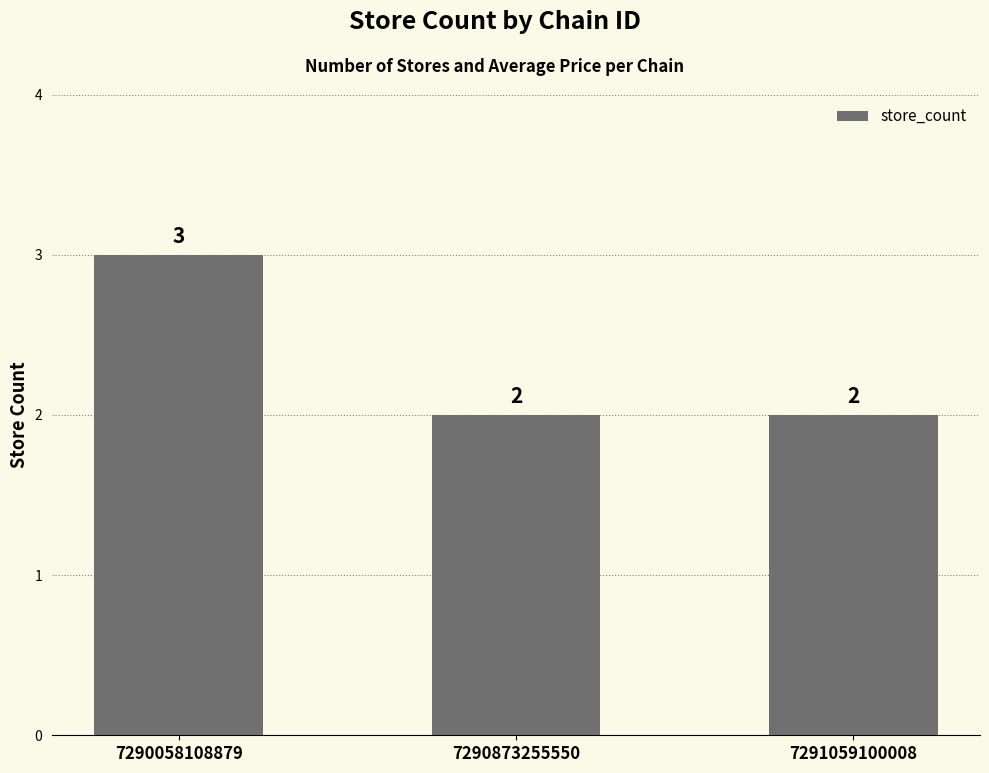

Is it true that the value at 7290058108879 is 5?

False